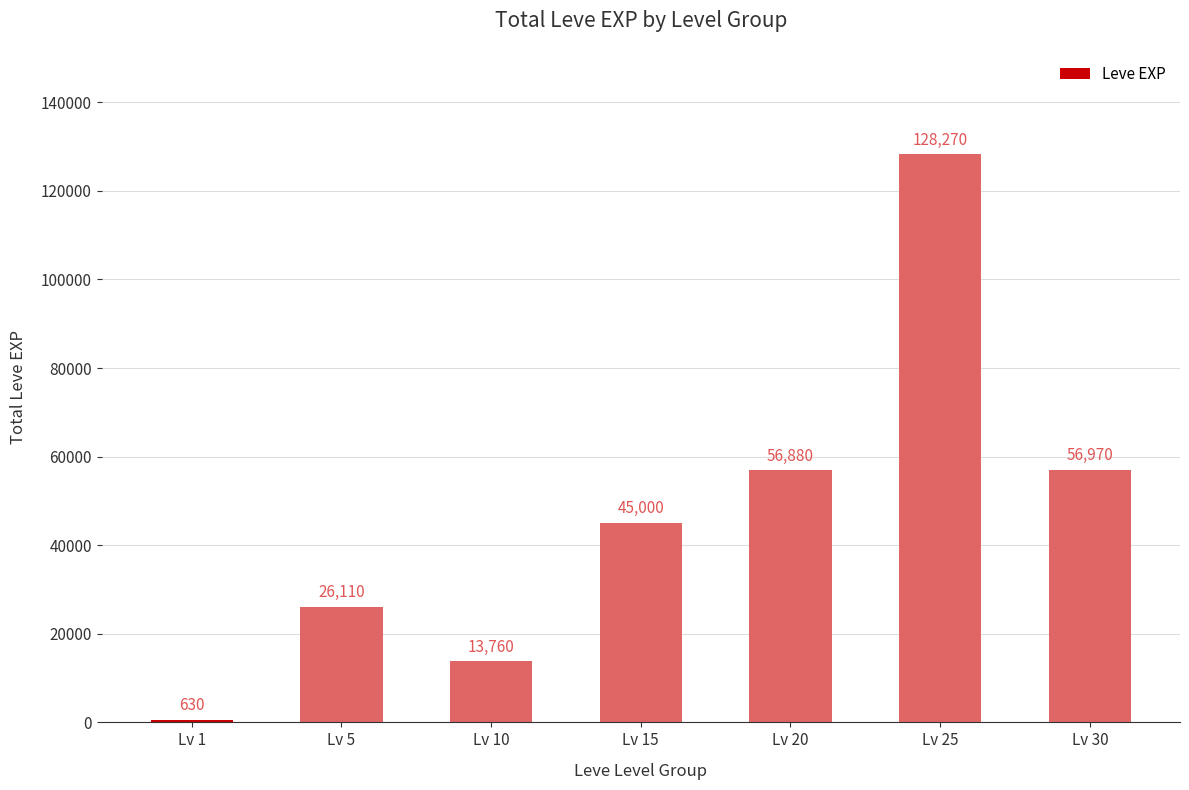

Reading left to right, extract all data points from this chart.

630	26110	13760	45000	56880	128270	56970